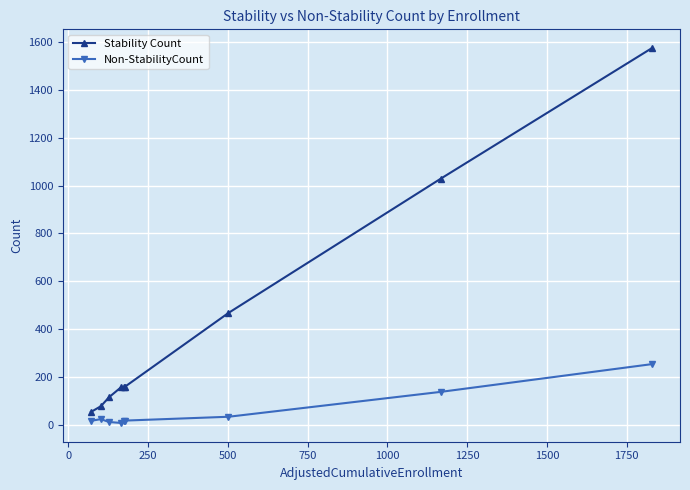

List the series in order of their overall mean, lowest first.

Non-StabilityCount, Stability Count